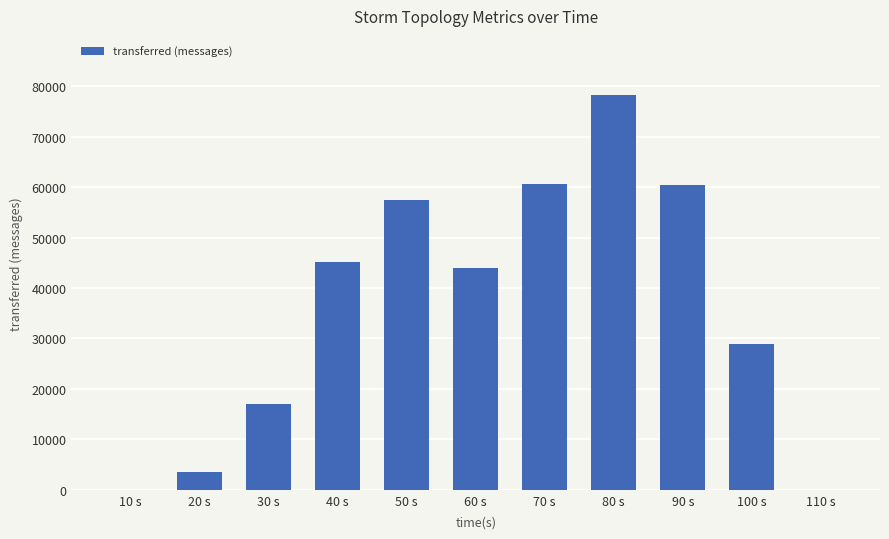

Is it true that the value at 60 s is 44040?

True